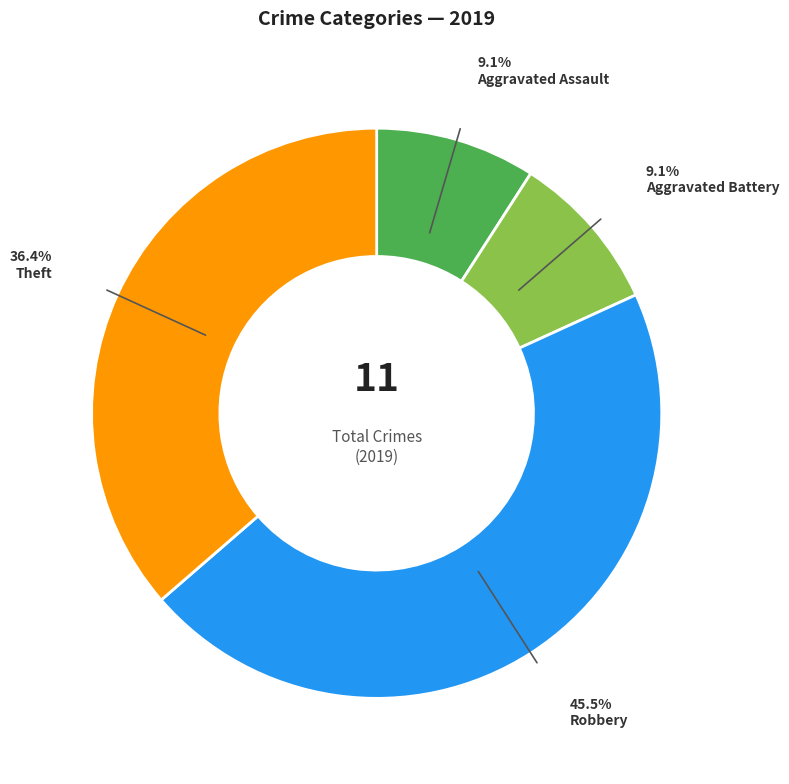

Is Theft the majority of the pie?

No